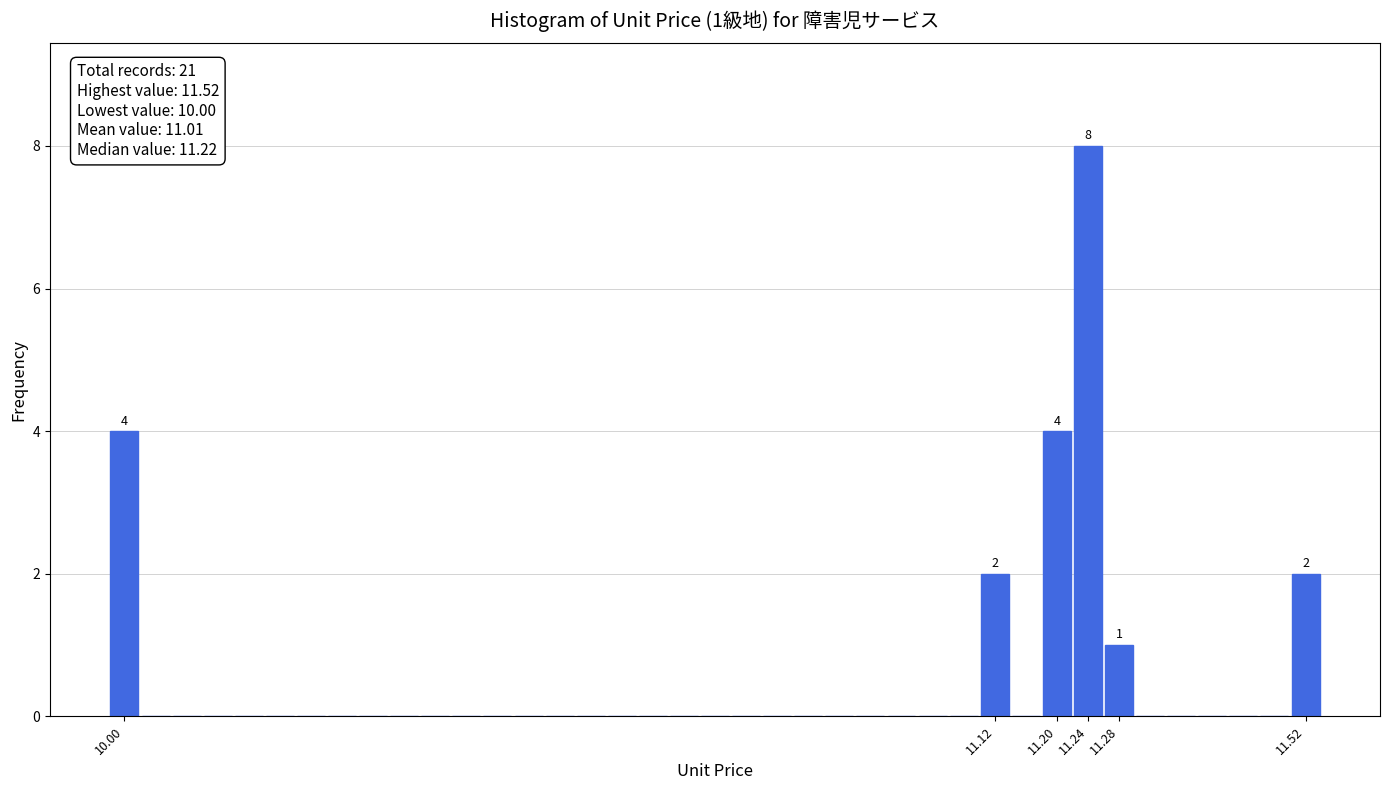

Which range on the x-axis has the tallest bar?

11.22 to 11.26